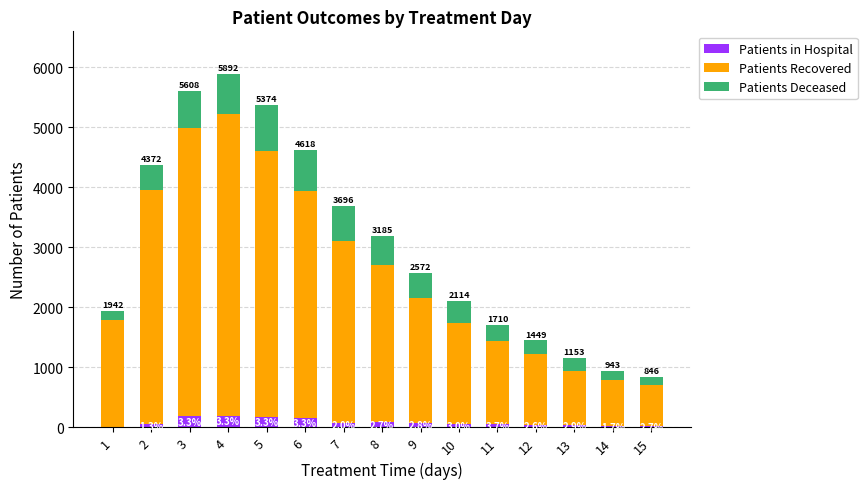

Are the bars grouped side by side (vs. stacked)?

No